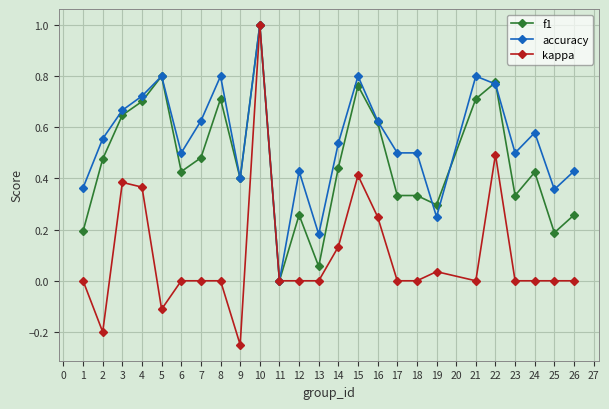

List the series in order of their overall mean, highest first.

accuracy, f1, kappa